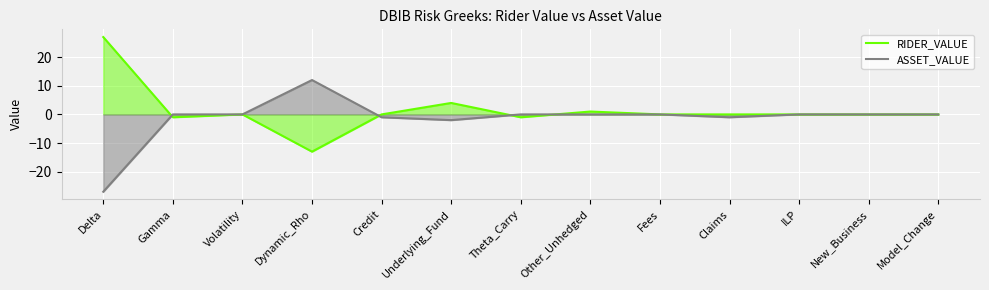

What position from the left is New_Business?

12